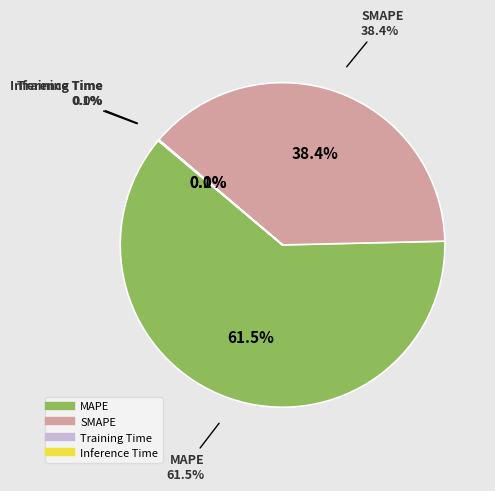

What is the majority slice?

MAPE